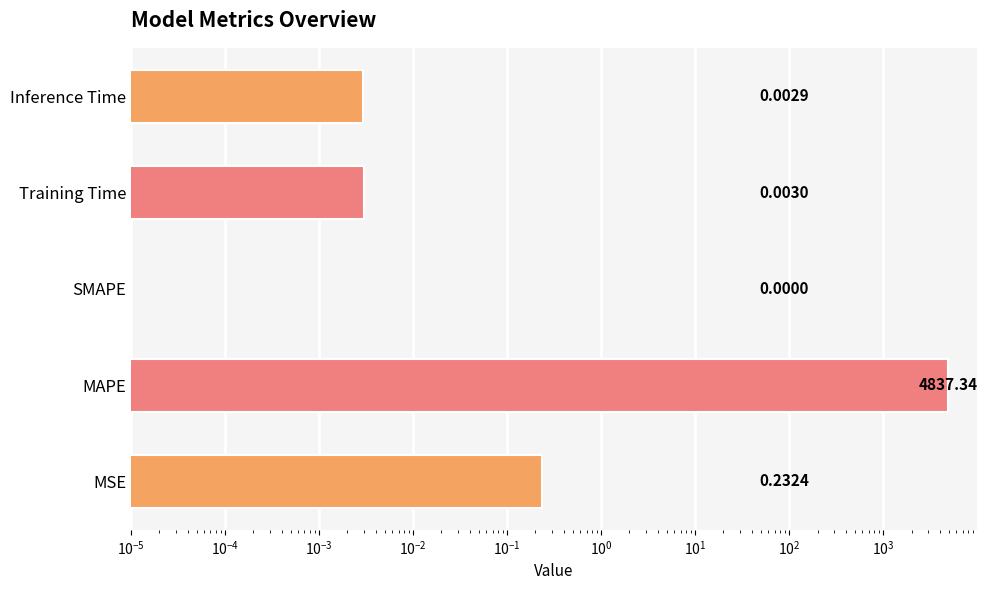

What is the change in value from MAPE to Inference Time?

-4837.3